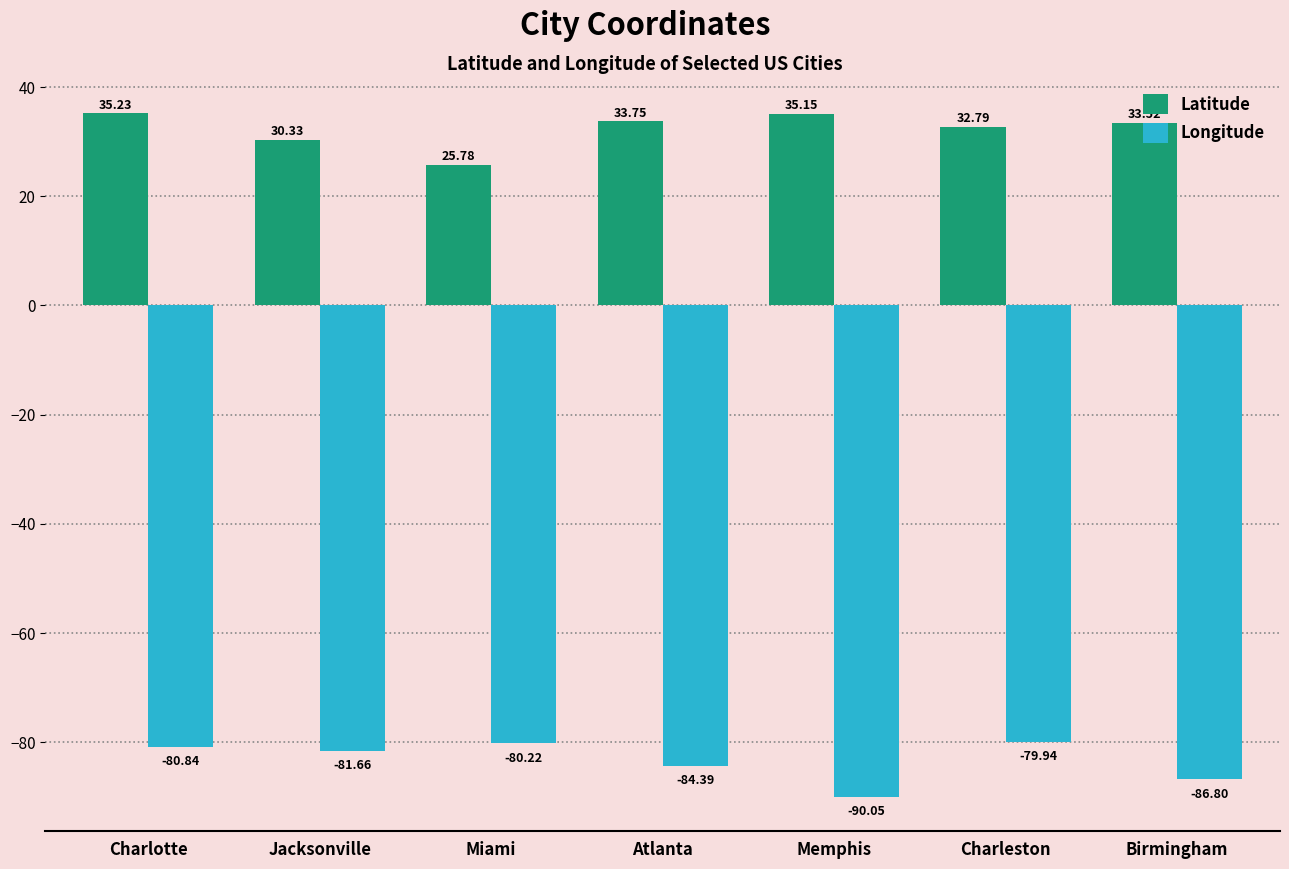

What is the label of the 3rd bar from the left?

Miami